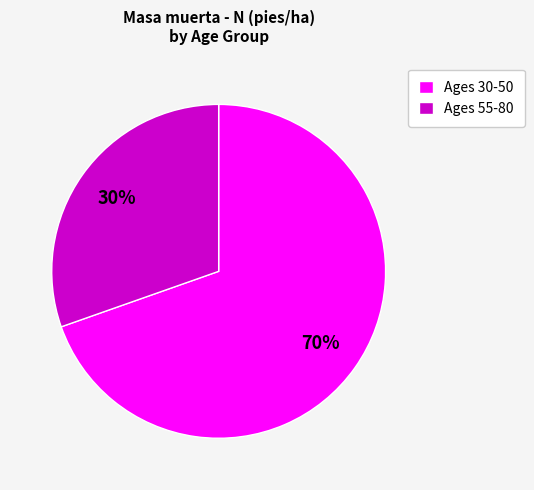

To the nearest percent, what percentage of the pie is Ages 55-80?

30%